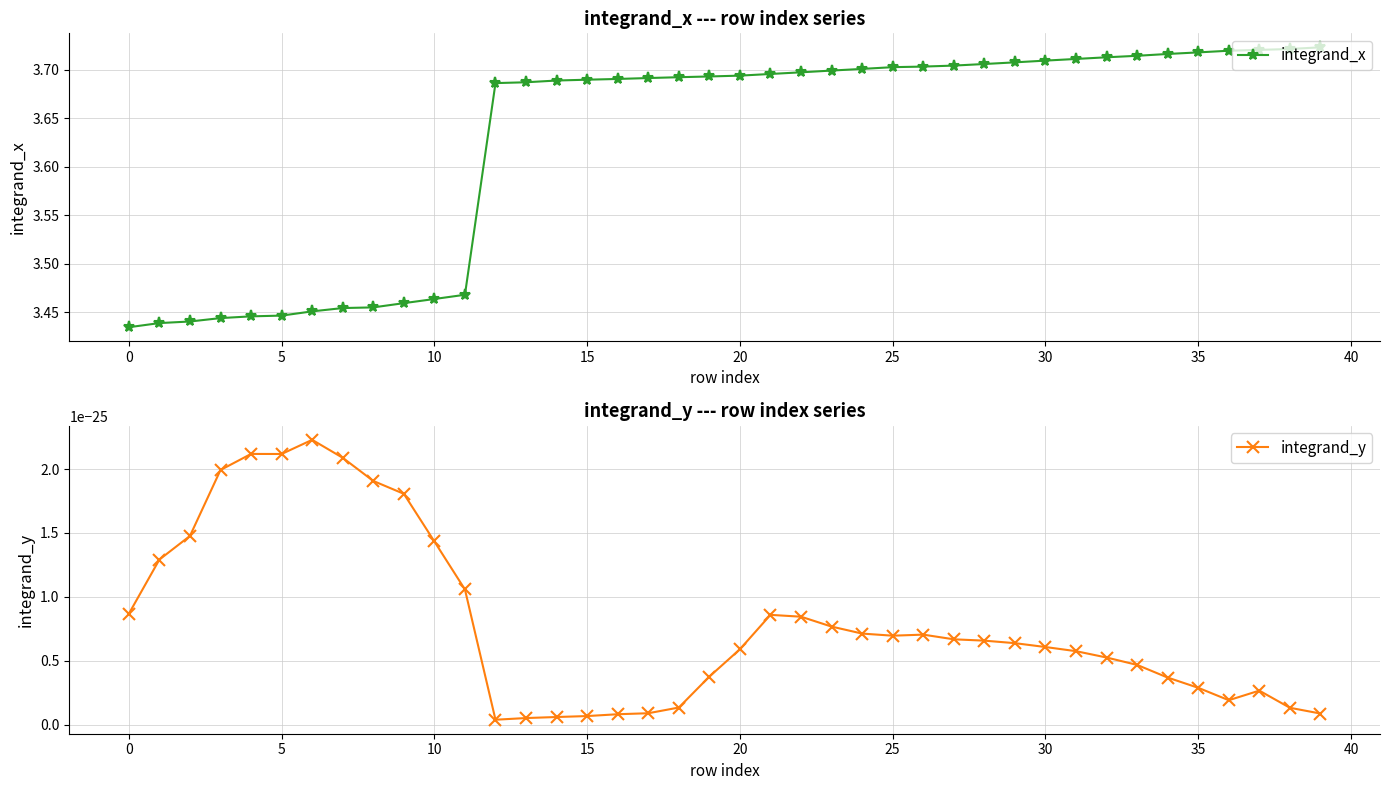

Does the chart display data point markers on the line(s)?

Yes